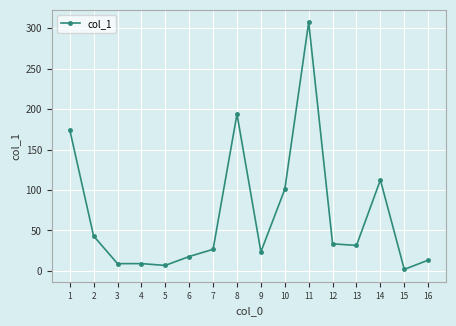

What is the change in value from 3 to 13?

+22.5